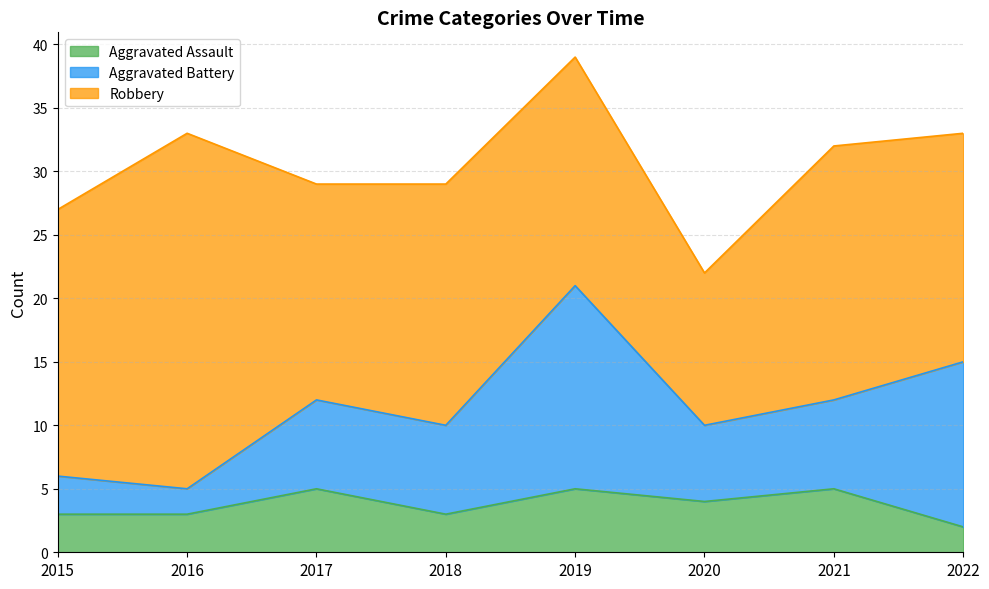

True or false: Aggravated Assault has a value of 1 at 2018.

False